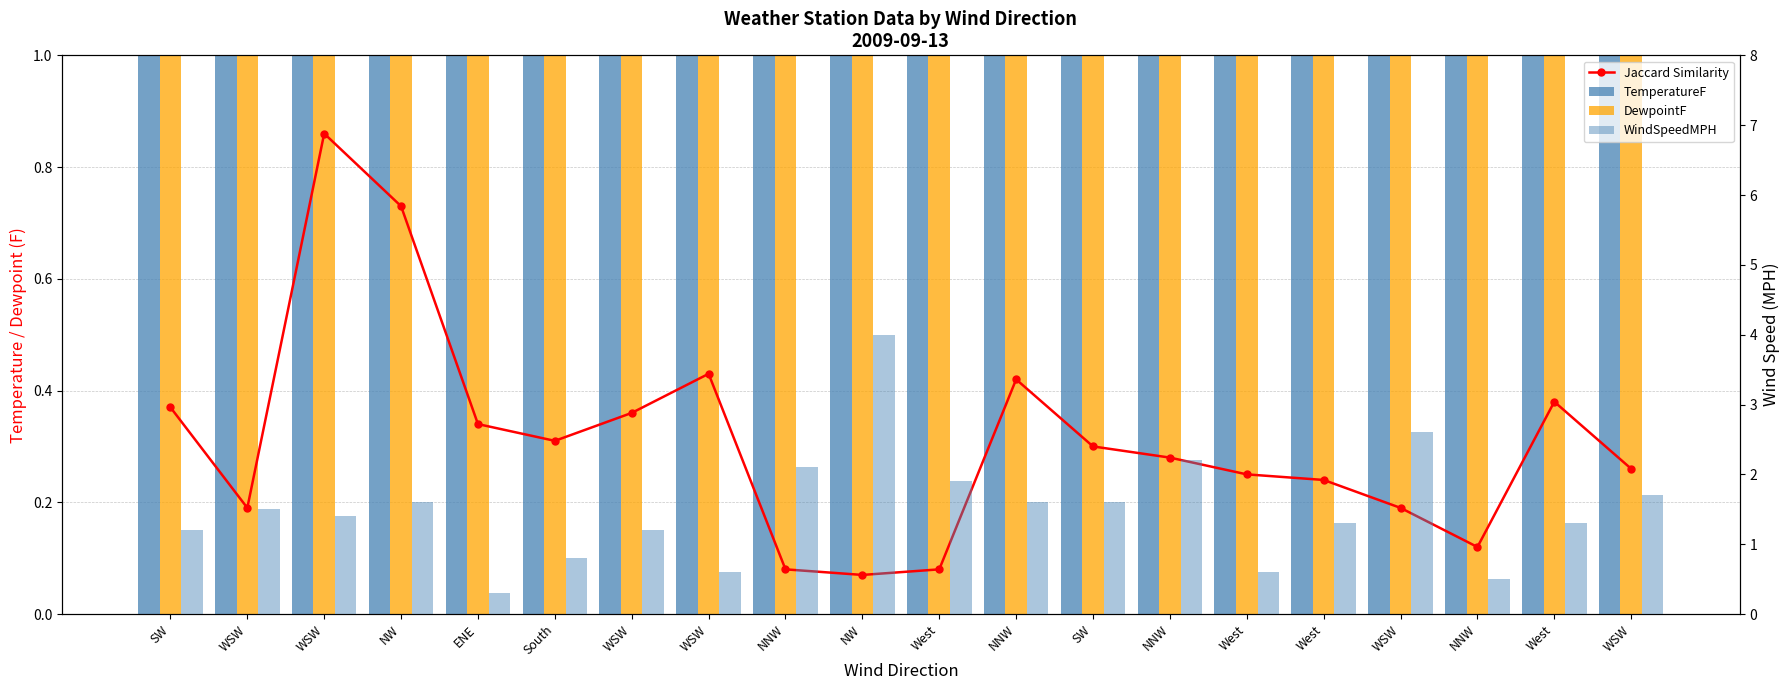

What is the minimum value for Jaccard Similarity?

0.1